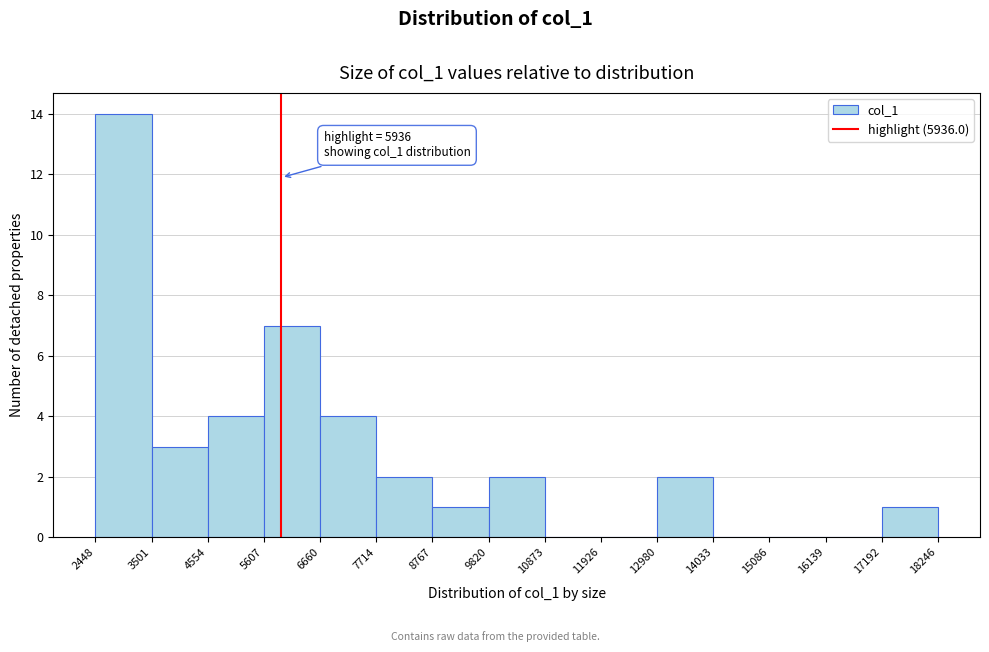

Over which range of the x-axis is the bar tallest?

2448 to 3501